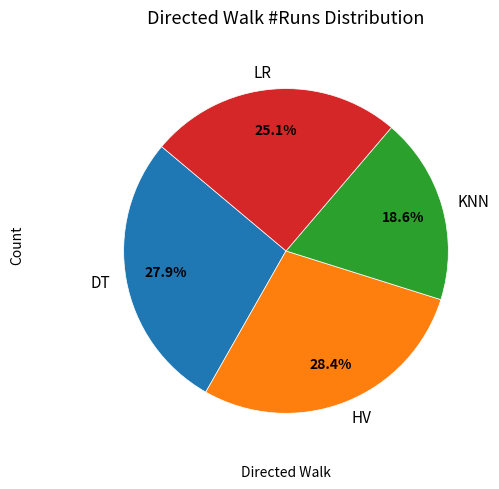

Does KNN represent more than half of the total?

No